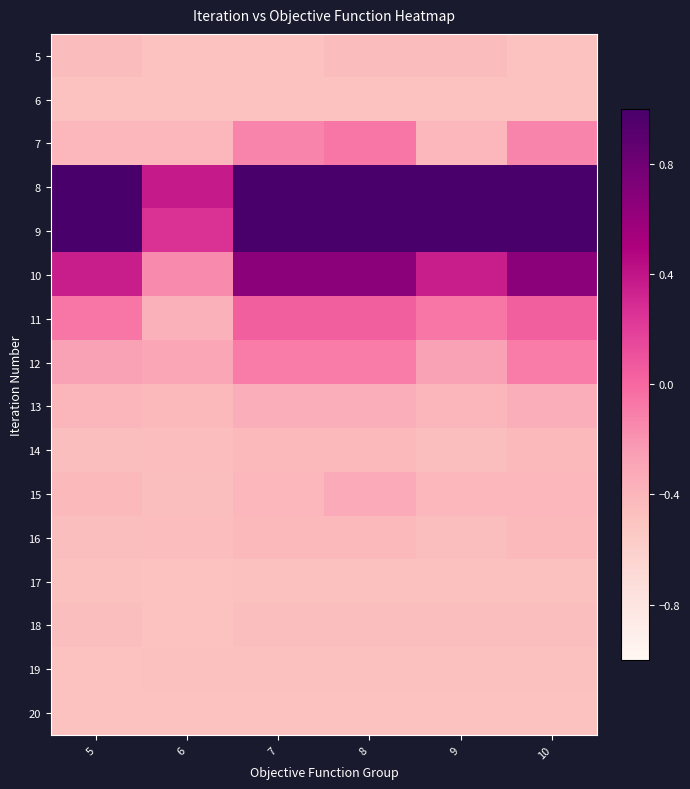

Which category has the lowest value across all series?

6